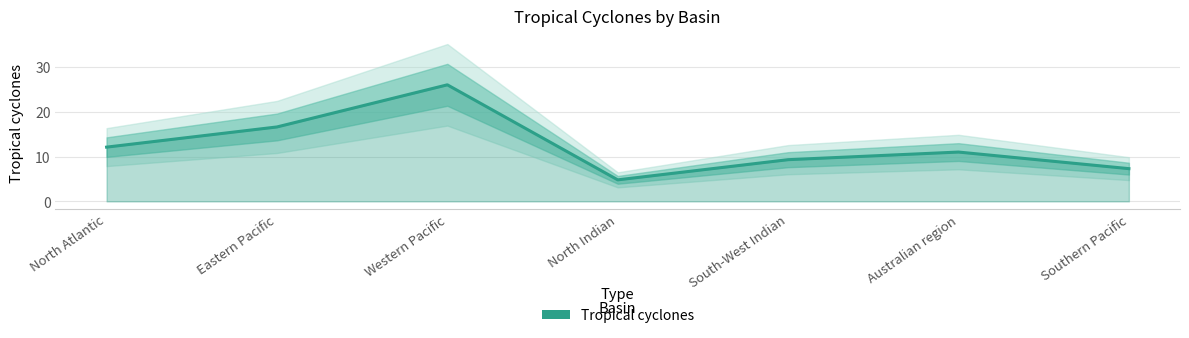

Rank the categories by value from lowest to highest.

North Indian, Southern Pacific, South-West Indian, Australian region, North Atlantic, Eastern Pacific, Western Pacific